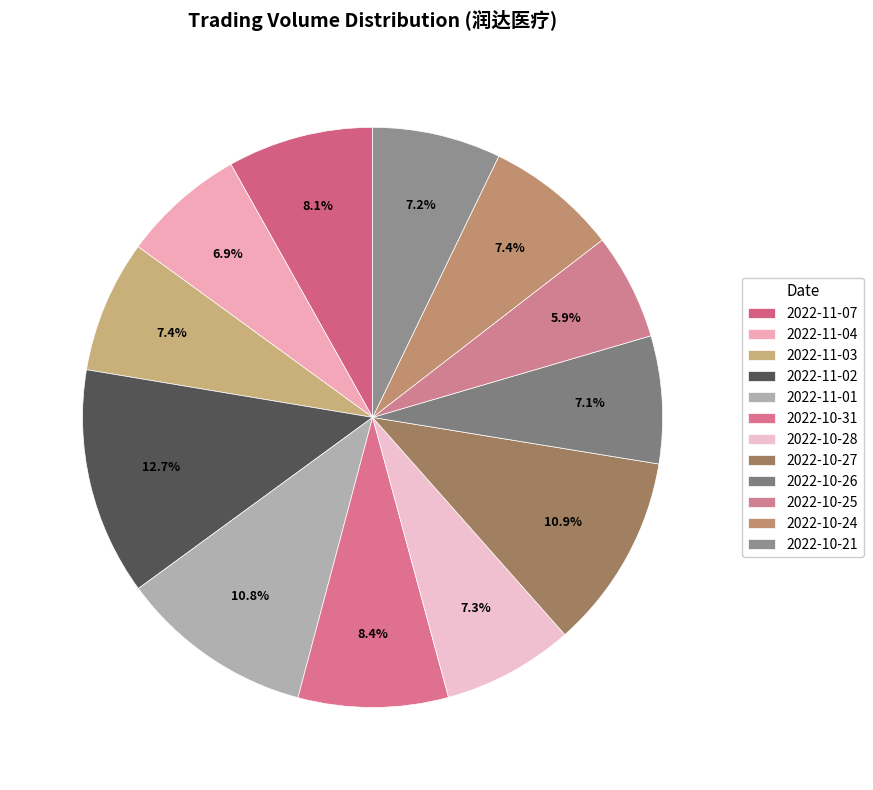

What is the largest slice in the pie chart?

2022-11-02